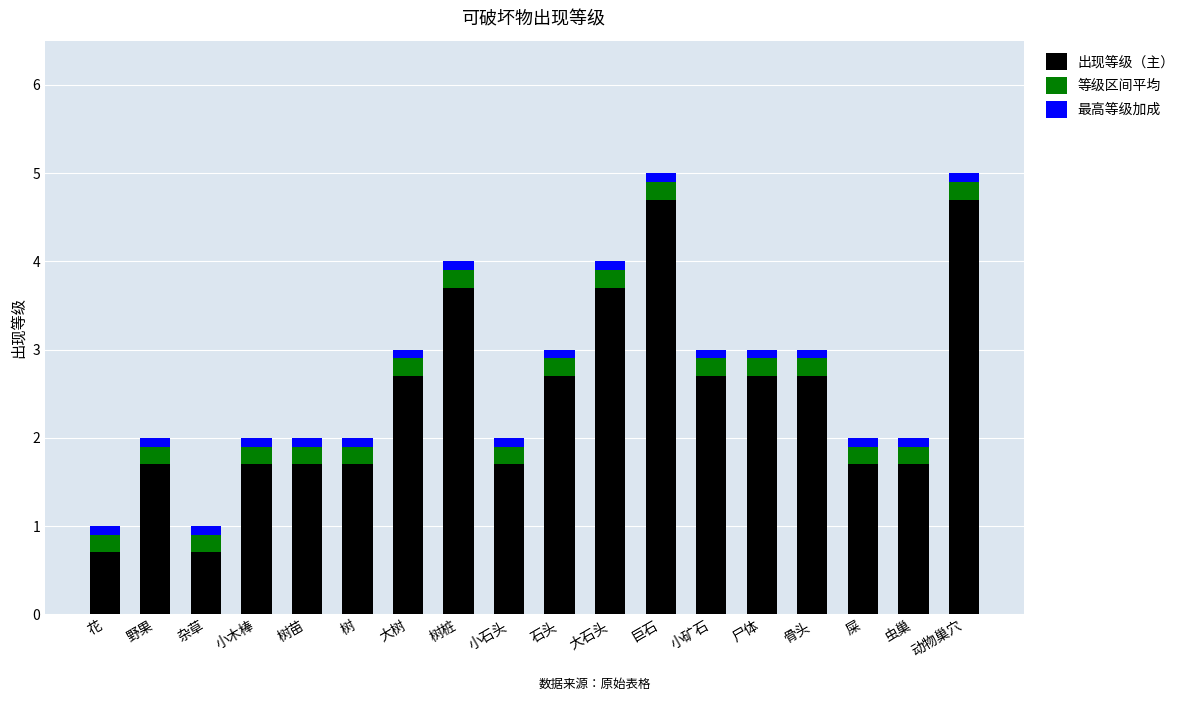

What is the difference between the maximum and minimum values in the 出现等级（主） series?

4.0